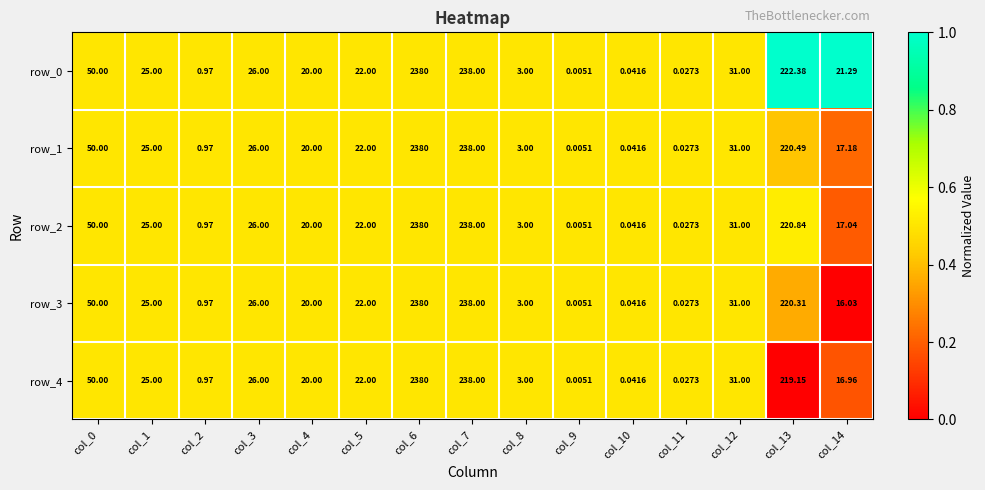

Is the value of row_1 at col_4 greater than the value of row_3 at col_0?

No